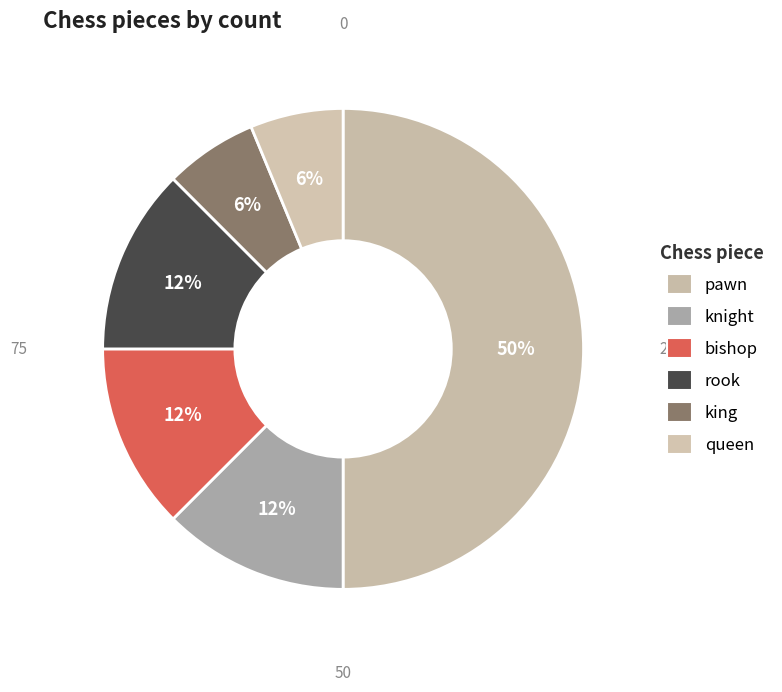

How many slices are in this pie chart?

6